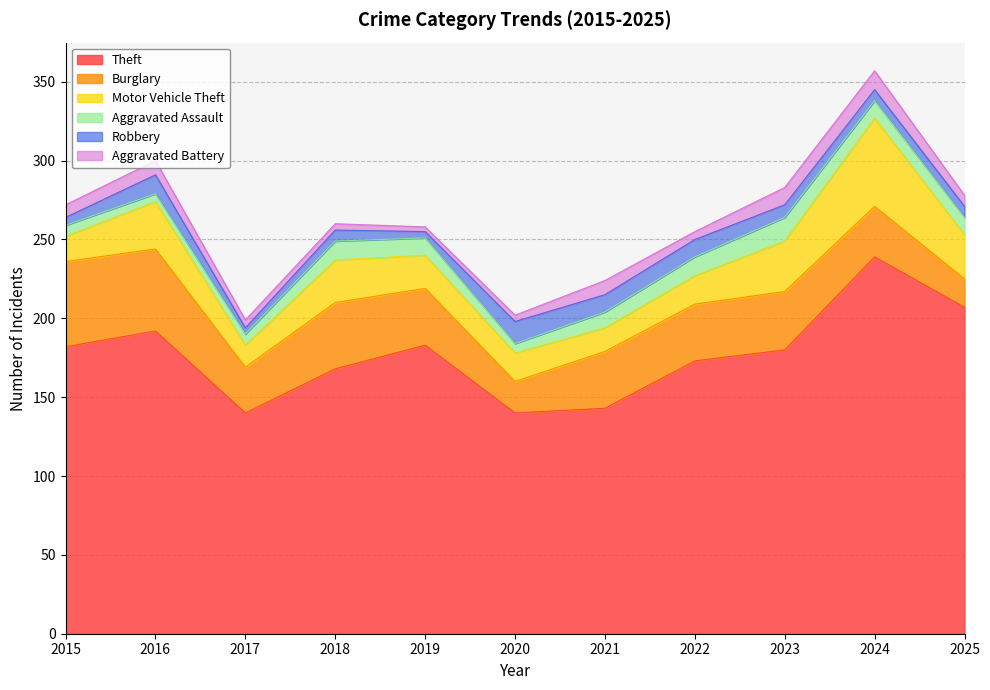

True or false: Aggravated Battery and Burglary intersect in this chart.

False